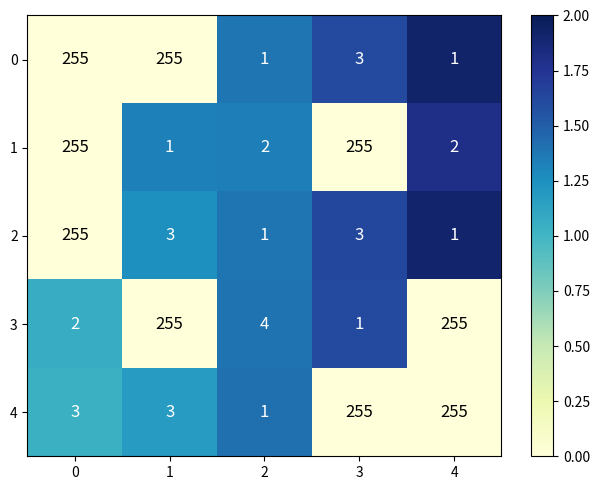

How many distinct data groups are displayed?

5